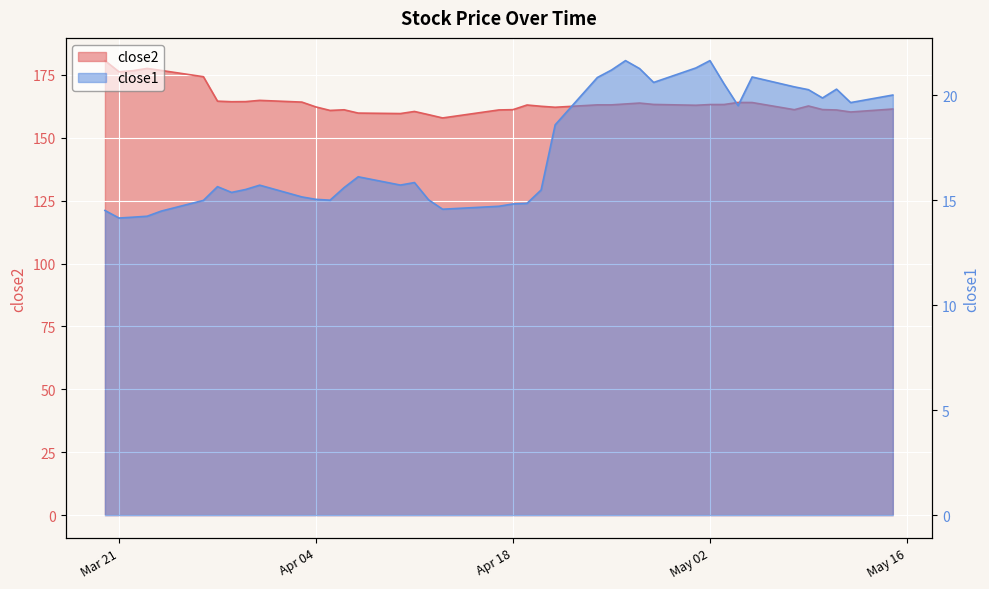

What is the value of the close1 point at the 13th from the left?

15.0